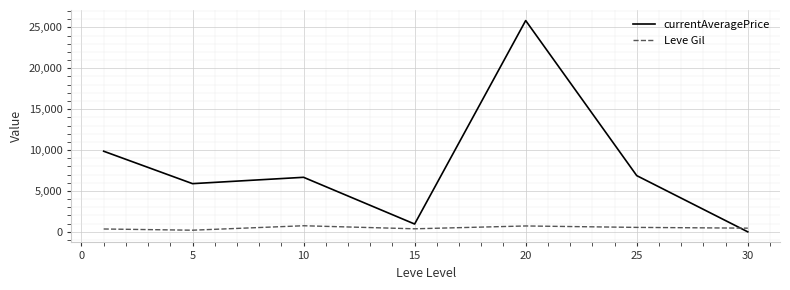

What is the highest value of the Leve Gil series?

746.7